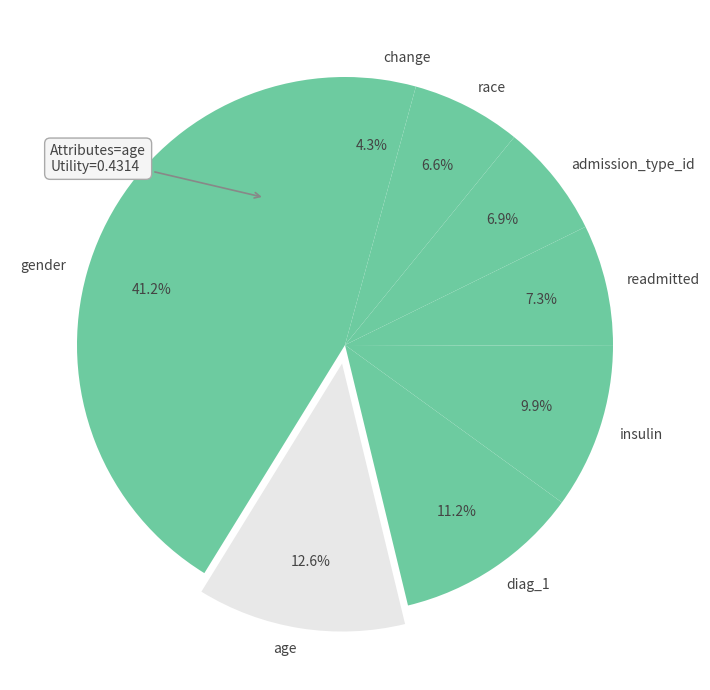

How much of the chart is everything except readmitted?

92.7%